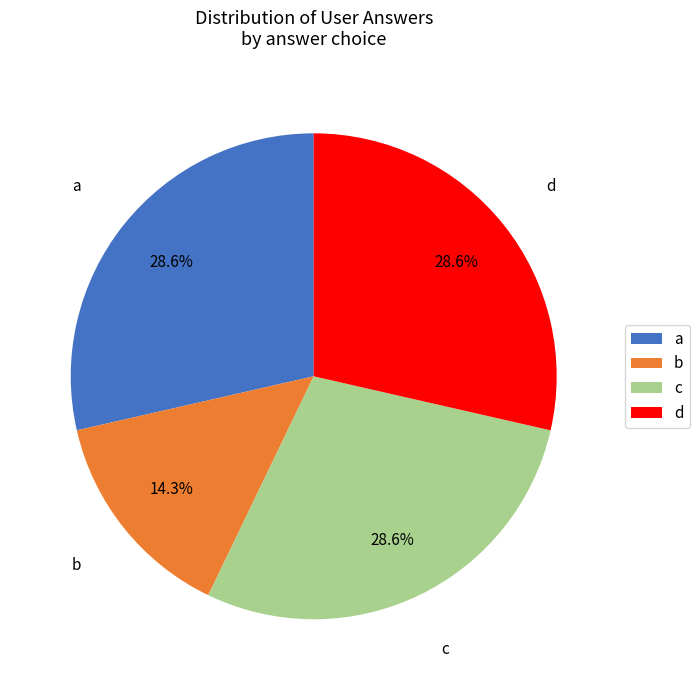

Approximately how many times larger is the value at c compared to b?

2.0